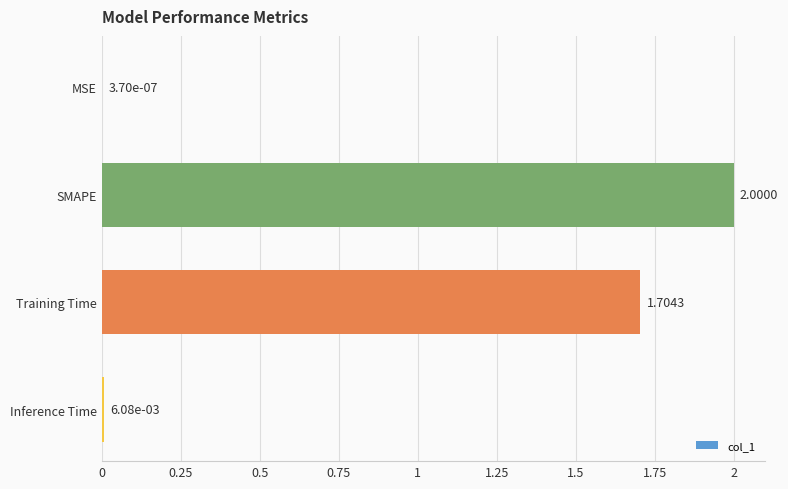

What is the change in value from MSE to SMAPE?

+2.0